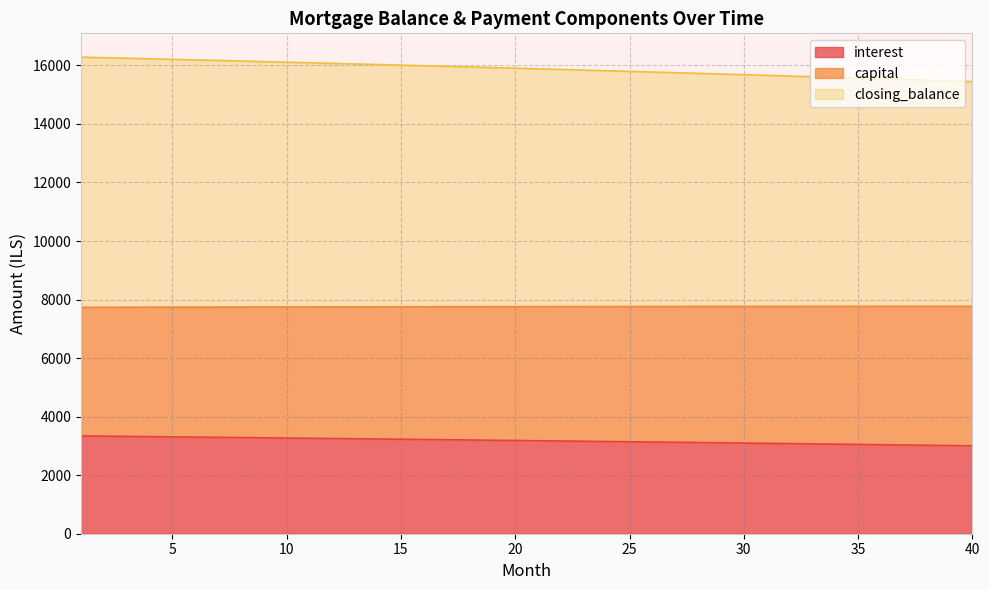

True or false: closing_balance and opening_balance cross at least once.

False